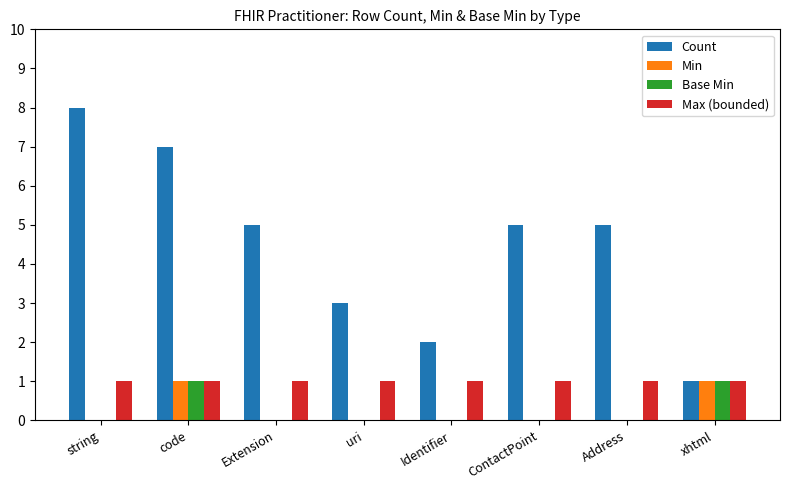

Are the bars grouped side by side (vs. stacked)?

Yes